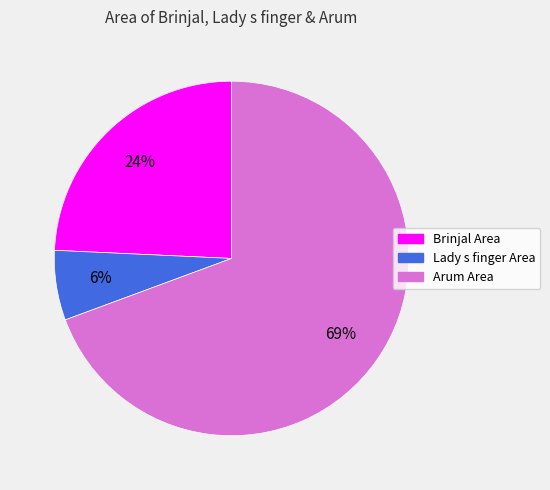

To the nearest percent, what is the average slice percentage?

33%